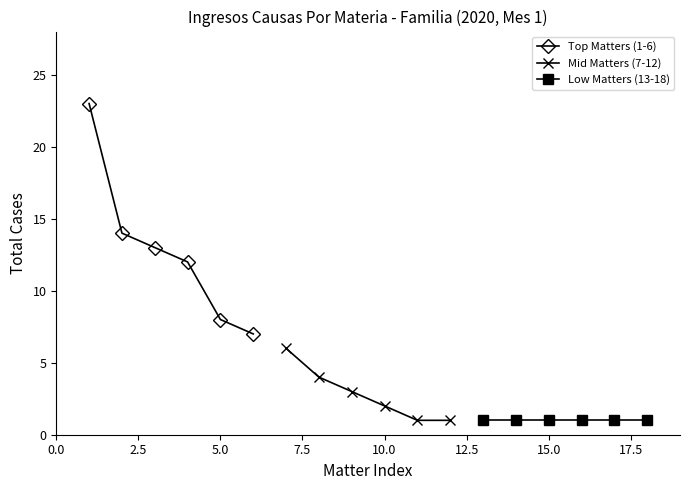

Reading left to right, what are all the values shown in this chart?

Top Matters (1-6): 23	14	13	12	8	7
Mid Matters (7-12): 6	4	3	2	1	1
Low Matters (13-18): 1	1	1	1	1	1